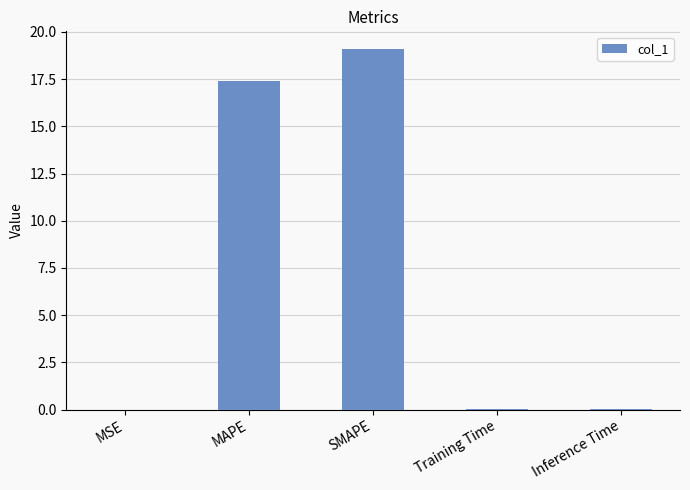

The chart shows a value of 0.0 at MSE. True or false?

True